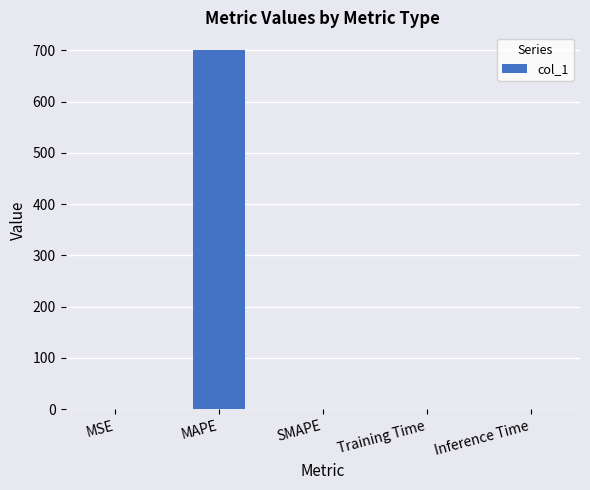

The chart shows a value of 700.3 at MAPE. True or false?

True